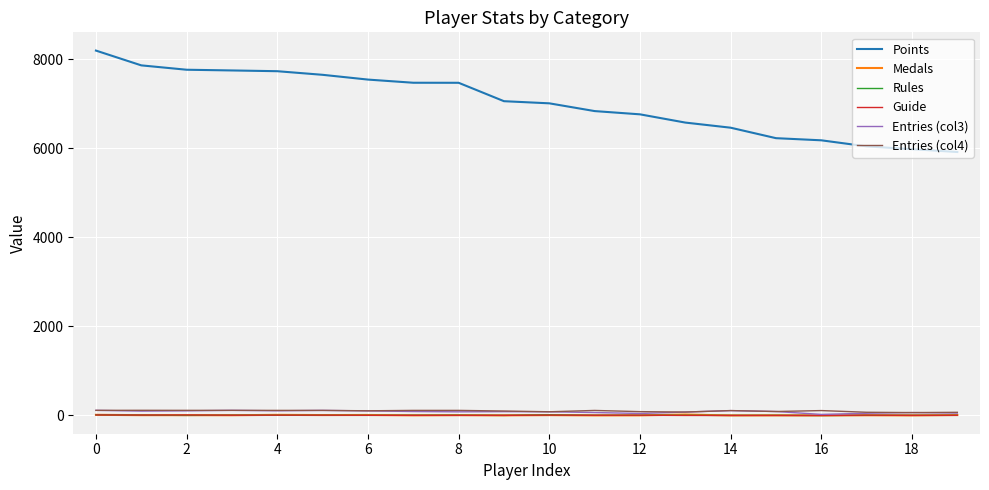

True or false: Points and Guide intersect in this chart.

False